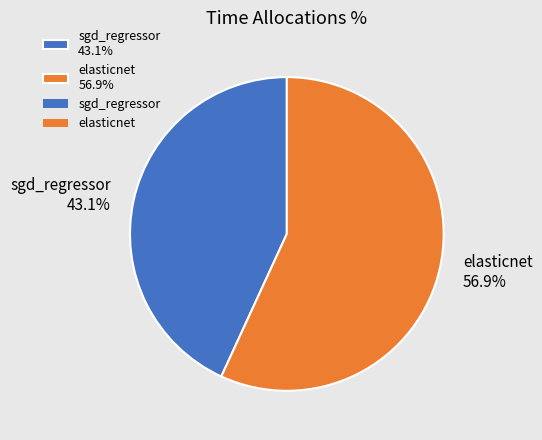

To the nearest percent, what portion does elasticnet represent?

57%